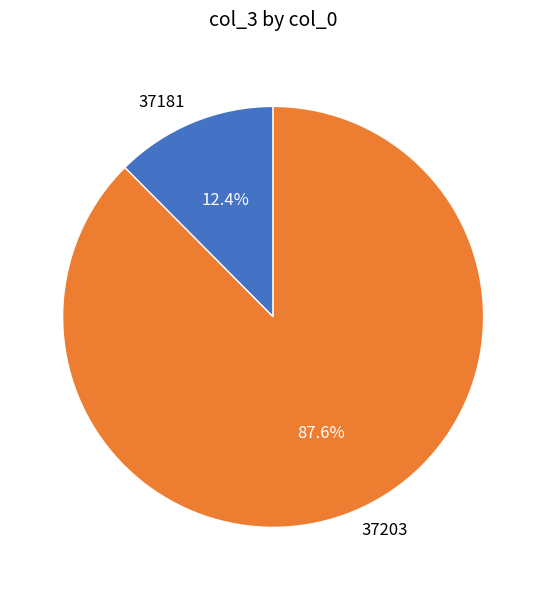

To the nearest percent, what is the difference between the largest and smallest slice percentages?

75%